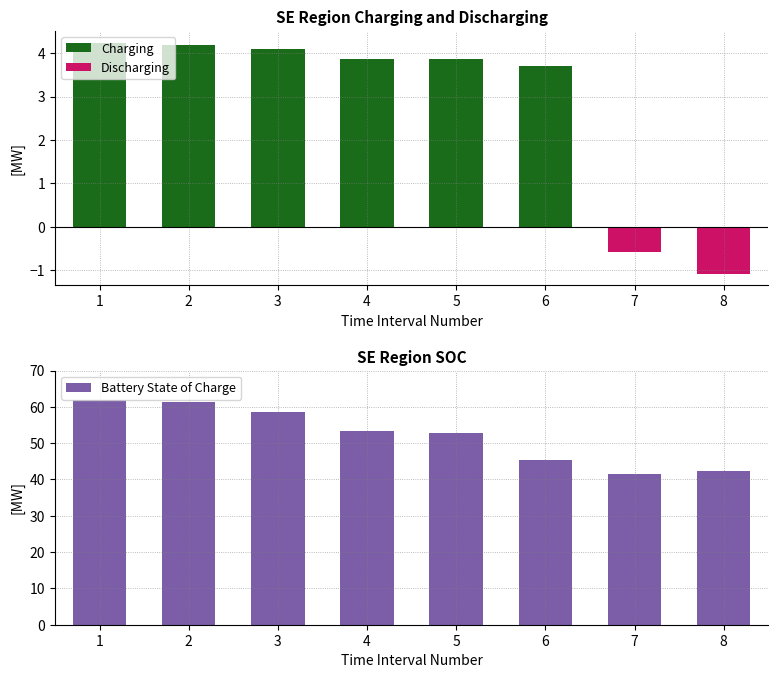

True or false: Discharging has a value of 0.4 at 1.

False